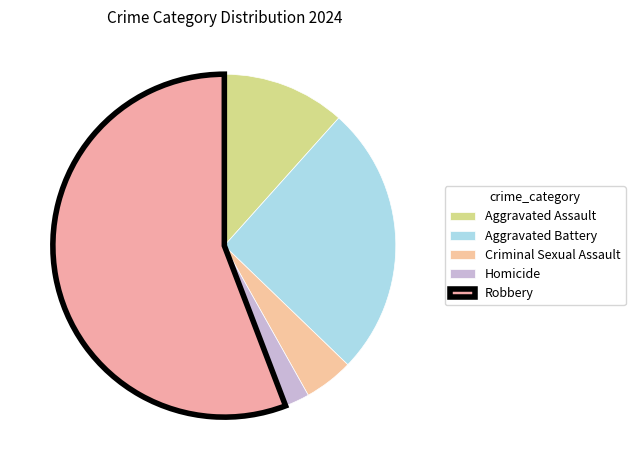

How many slices are in this pie chart?

5